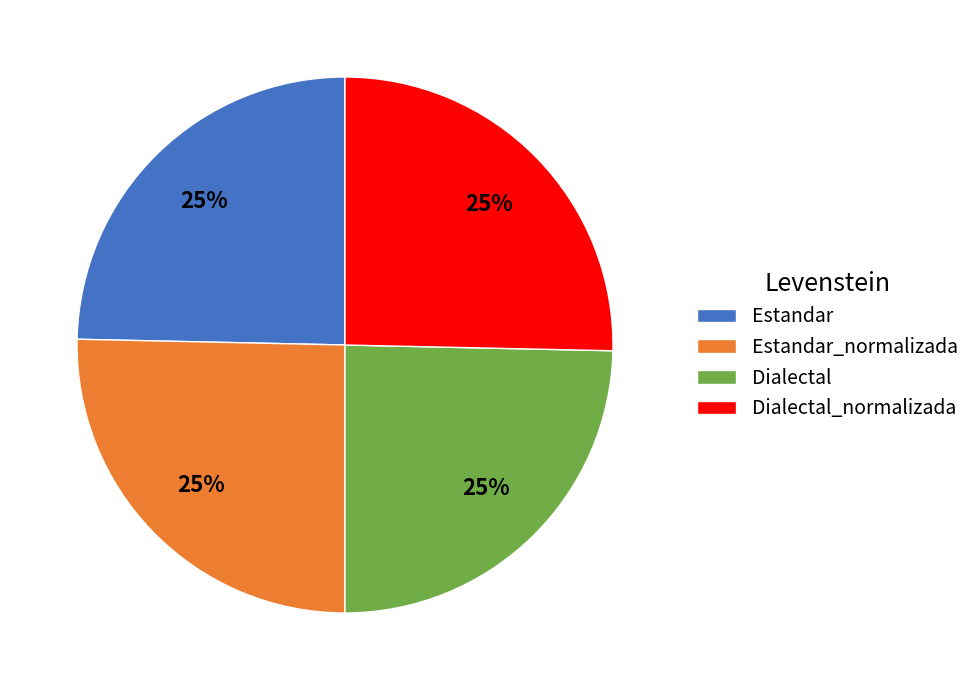

To the nearest percent, what is the combined percentage of Dialectal_normalizada and Dialectal?

50%